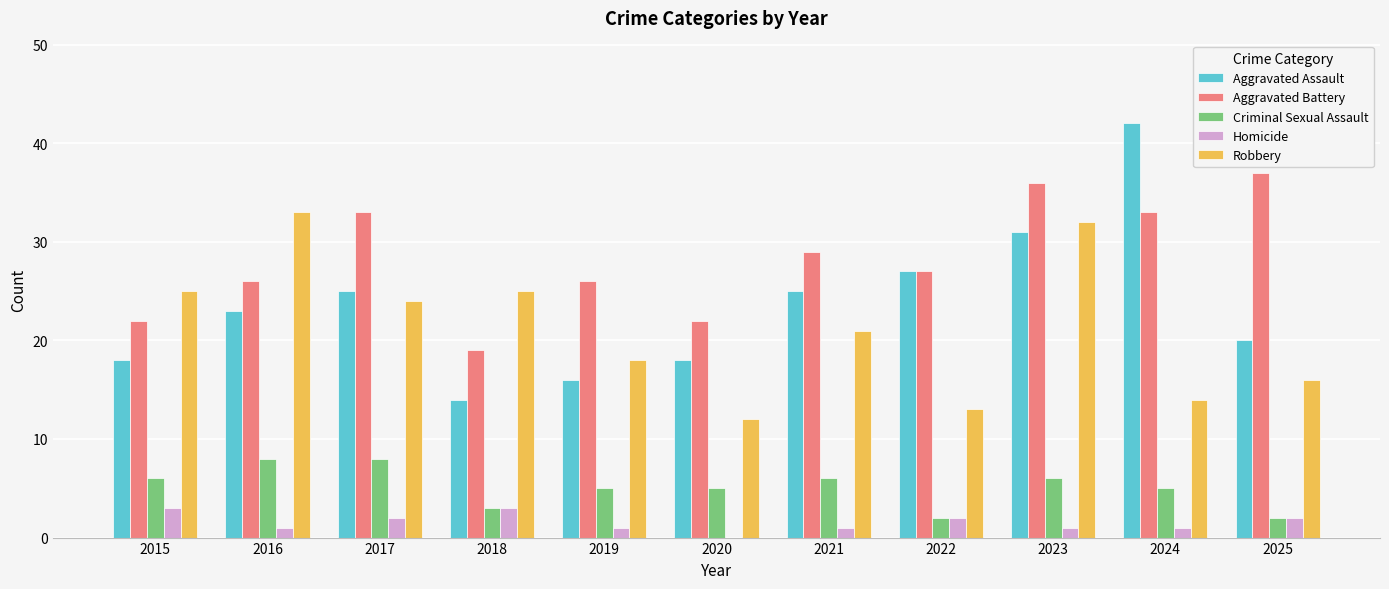

Where does the Robbery series first go above 21?

2015